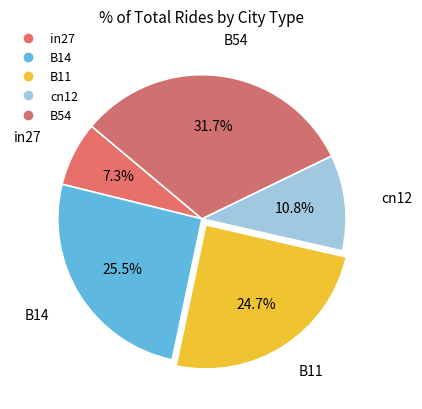

How many slices are in this pie chart?

5